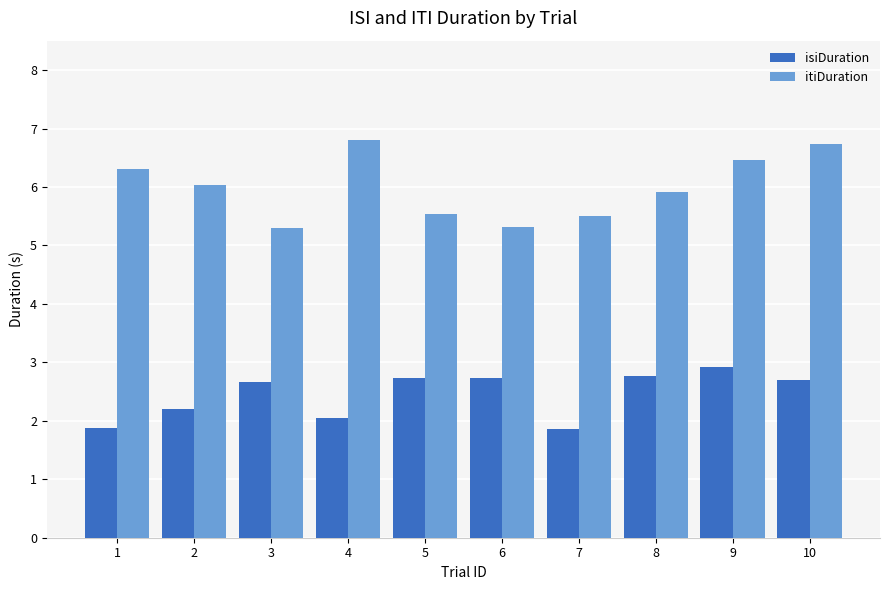

Between 3 and 8, which series saw the biggest shift?

itiDuration